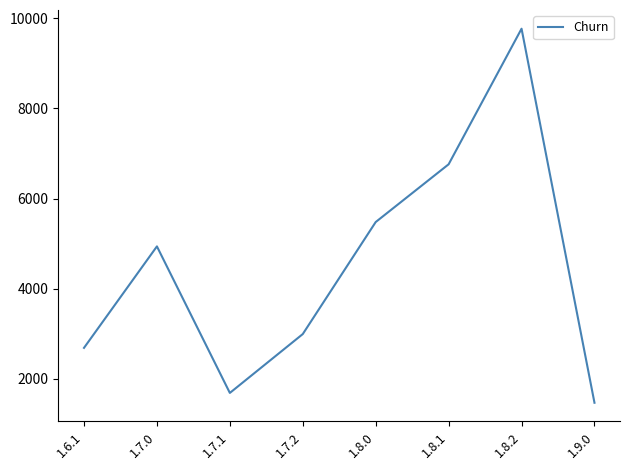

The chart shows a value of 4372 at 1.8.1. True or false?

False